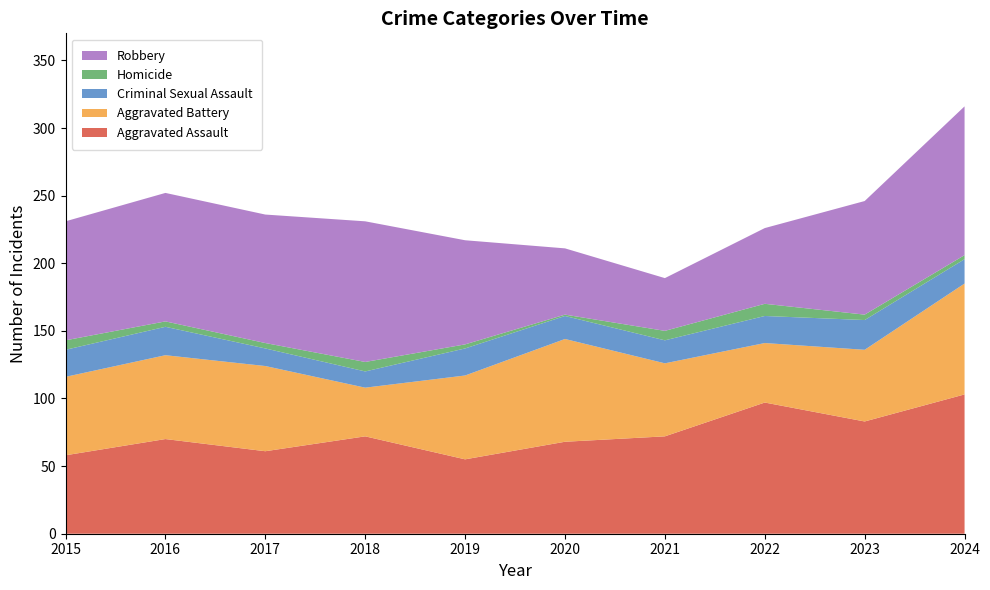

Reading left to right, list all the values displayed in this chart.

Aggravated Assault: 58	70	61	72	55	68	72	97	83	103
Aggravated Battery: 58	62	63	36	62	76	54	44	53	82
Criminal Sexual Assault: 20	21	13	12	20	17	17	20	22	18
Homicide: 7	4	4	7	3	1	7	9	4	3
Robbery: 88	95	95	104	77	49	39	56	84	110